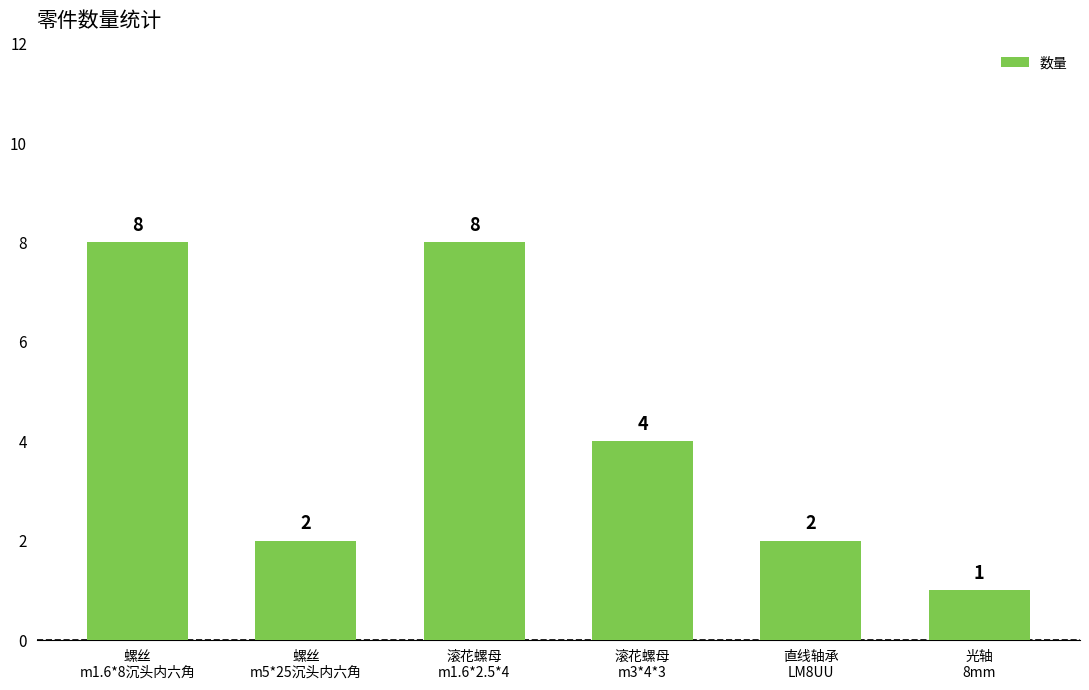

The value at 光轴
8mm is 1. True or false?

True